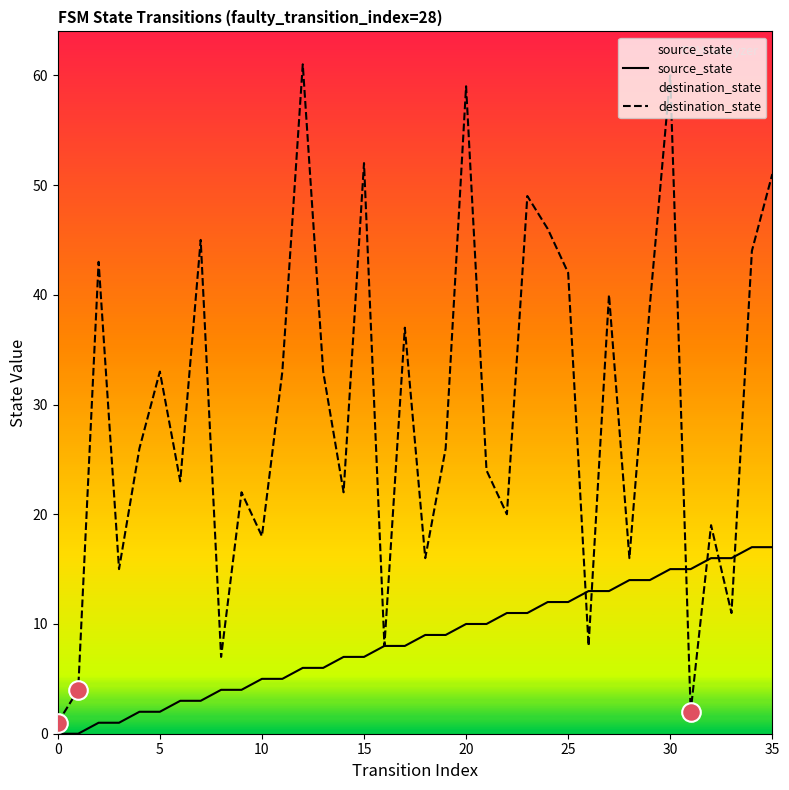

At which category is the sum across all series the highest?

30